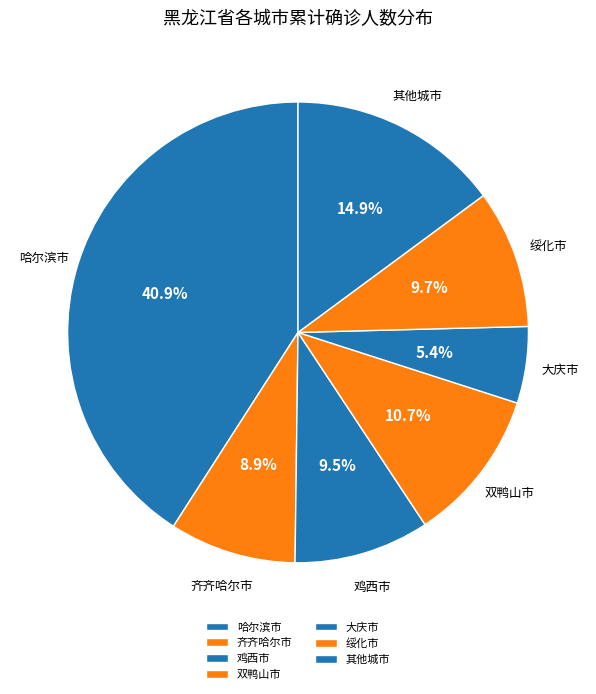

What percentage is NOT represented by 绥化市?

90.3%